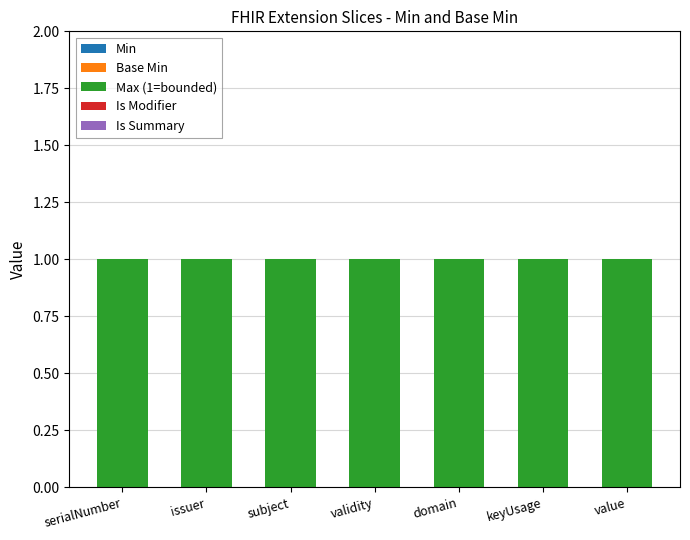

Between validity and value, which series saw the biggest shift?

Min